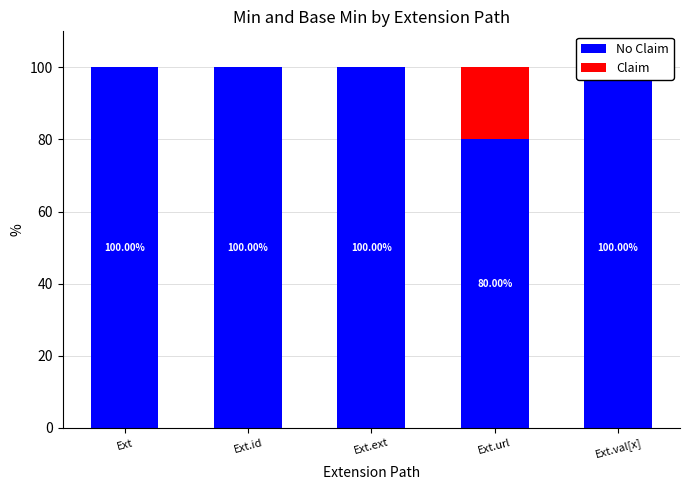

What is the label of the 4th bar from the left?

Ext.url